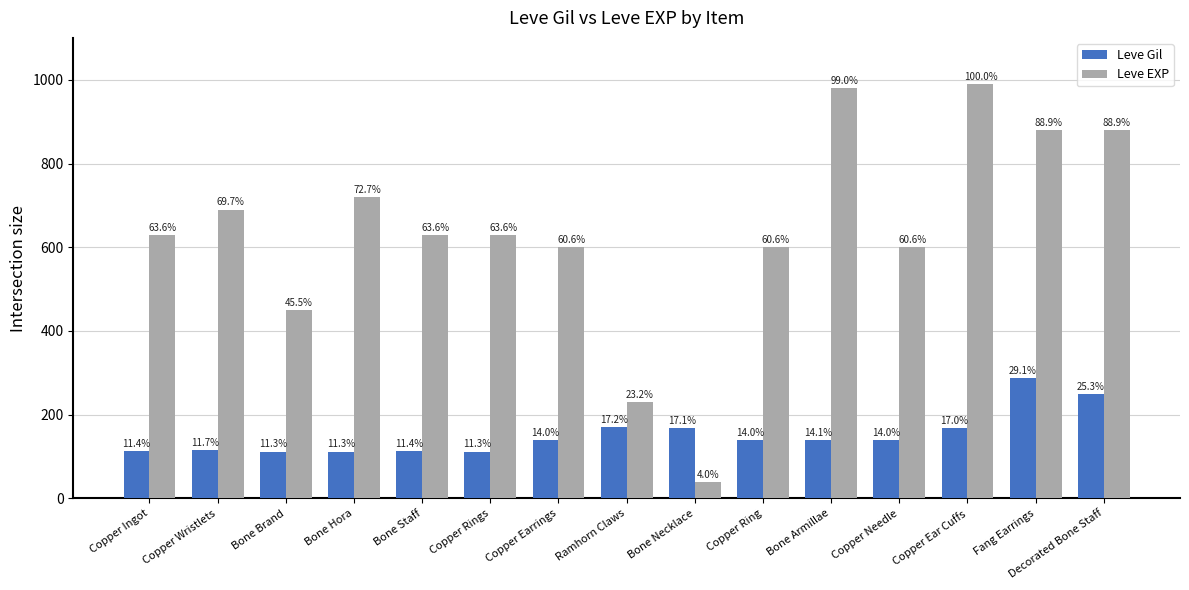

What are all the series names shown in the legend?

Leve Gil, Leve EXP